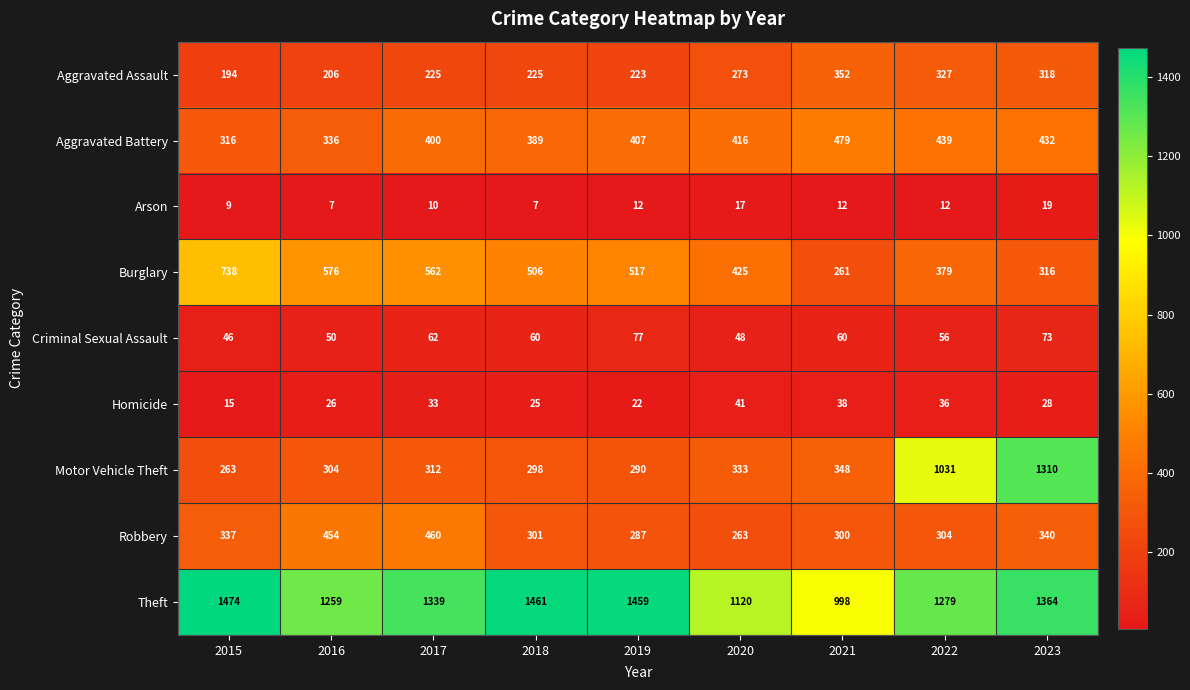

True or false: Theft has a value of 1461 at 2018.

True